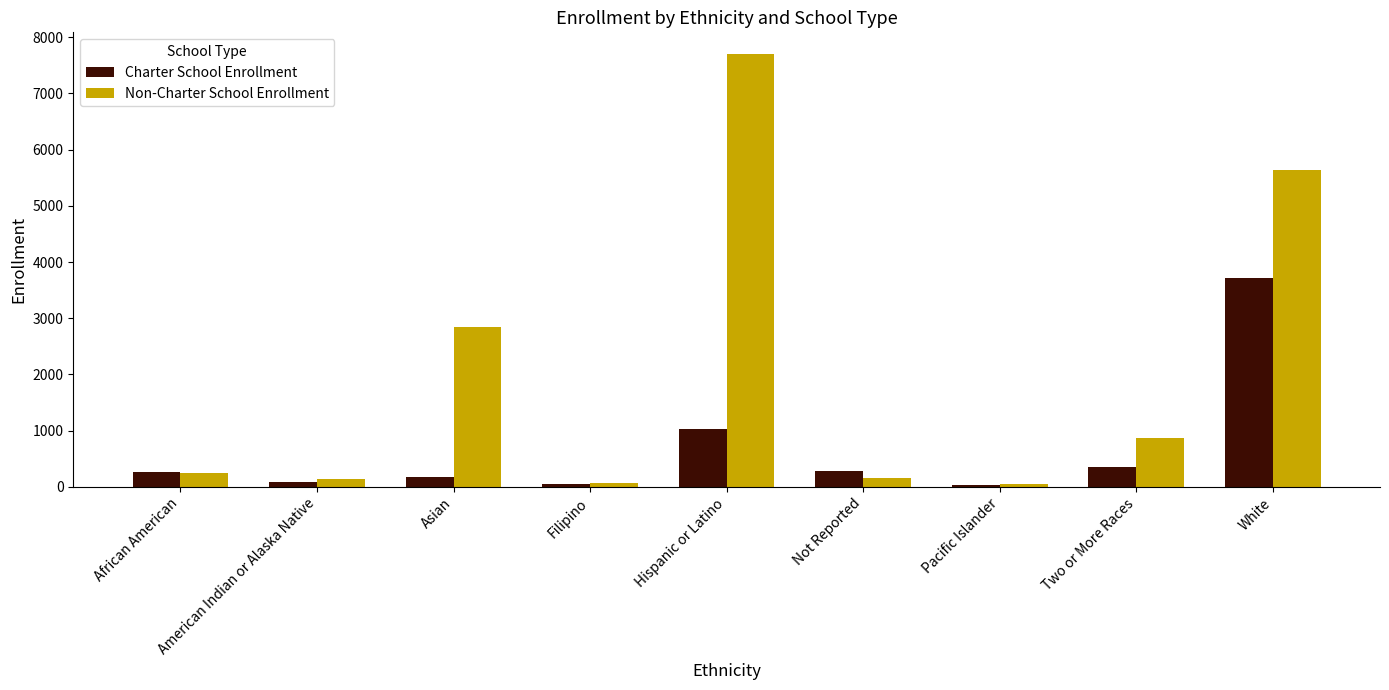

Between Hispanic or Latino and White, which series saw the biggest shift?

Charter School Enrollment